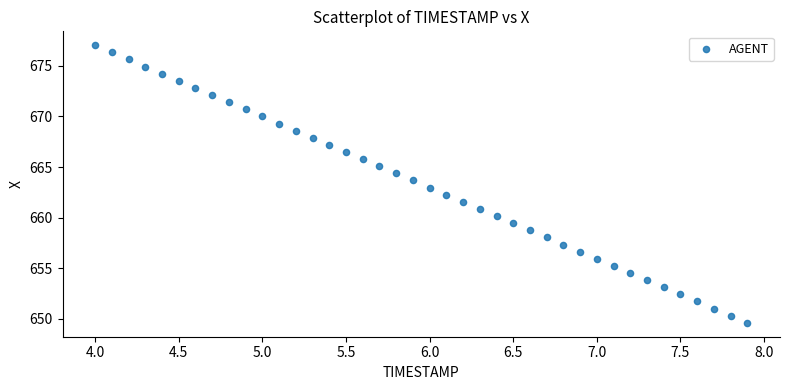

What is the range of Y values (max minus min)?

27.5